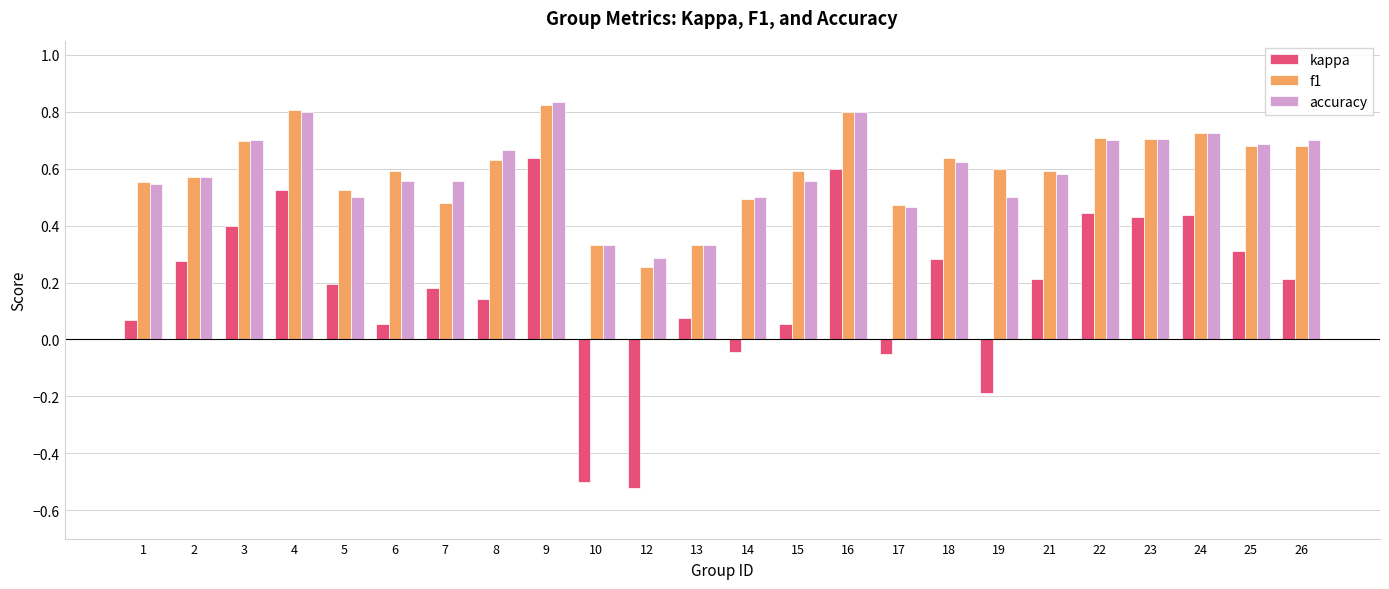

True or false: kappa has a value of 0.2 at 3.

False